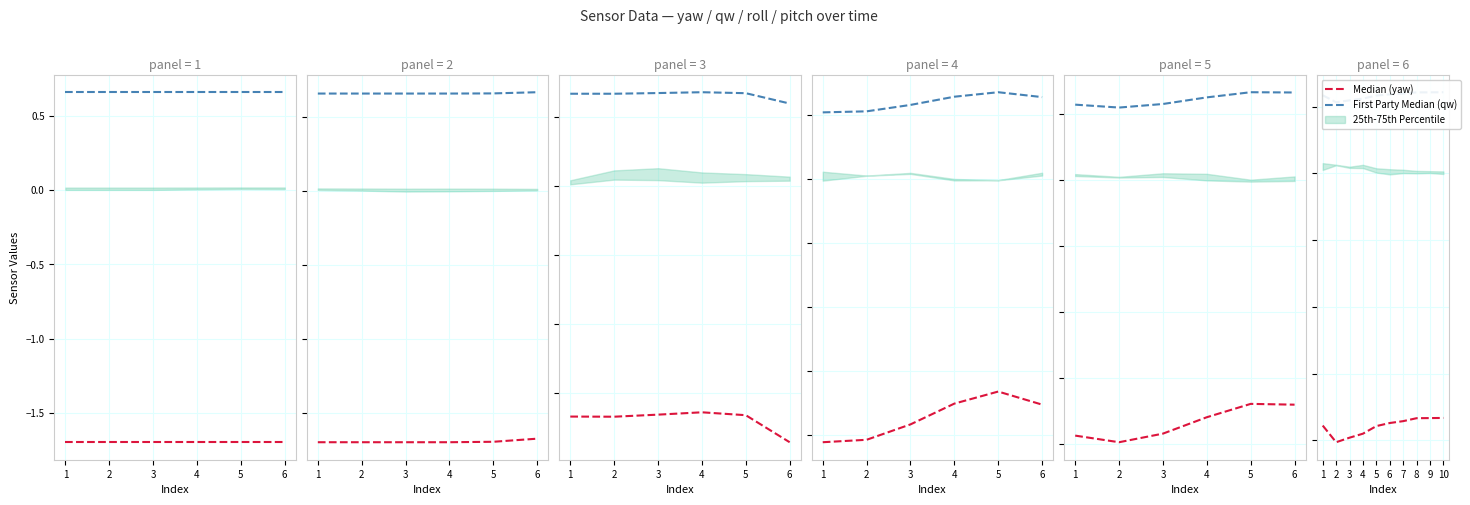

True or false: Median (yaw) and First Party Median (qw) cross at least once.

False